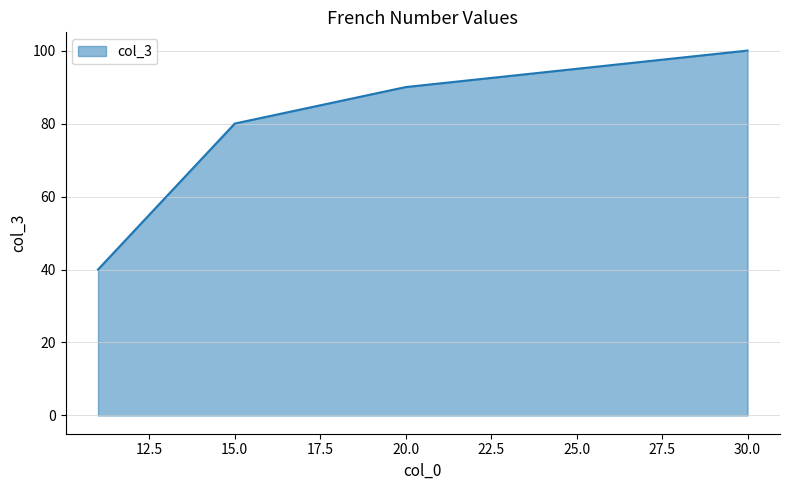

What is the difference between the second highest and second lowest values?

40